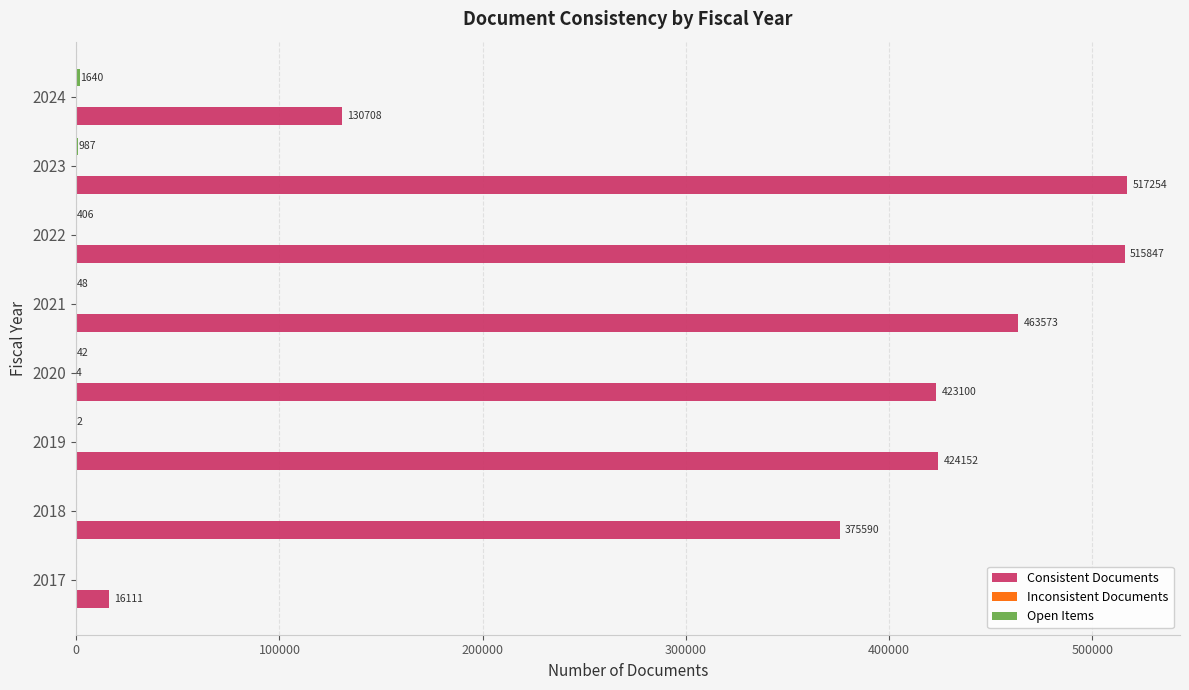

True or false: Consistent Documents has a value of 423100 at 2020.

True